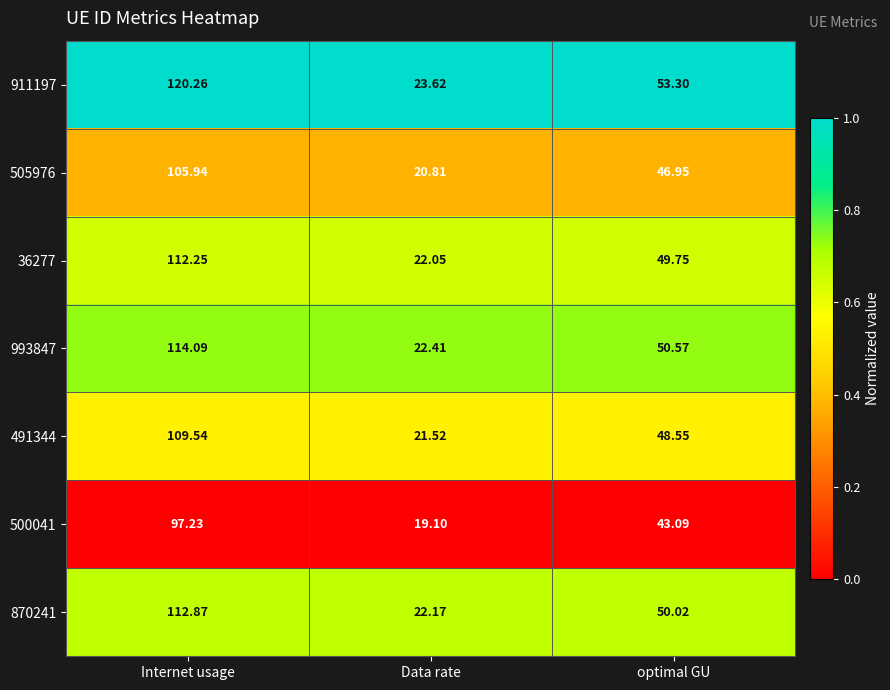

At Data rate, list the series in order from smallest to largest.

500041, 505976, 491344, 36277, 870241, 993847, 911197